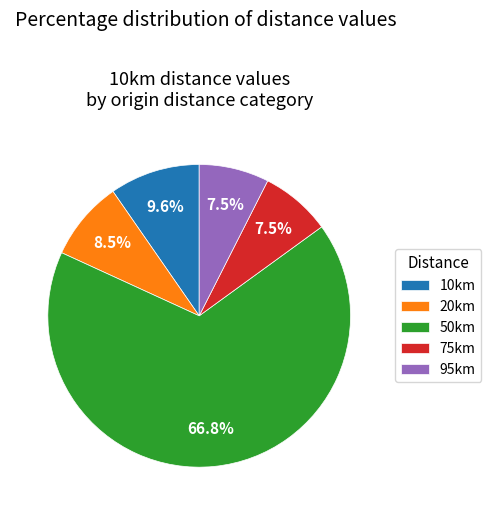

To the nearest percent, what portion does 10km represent?

10%